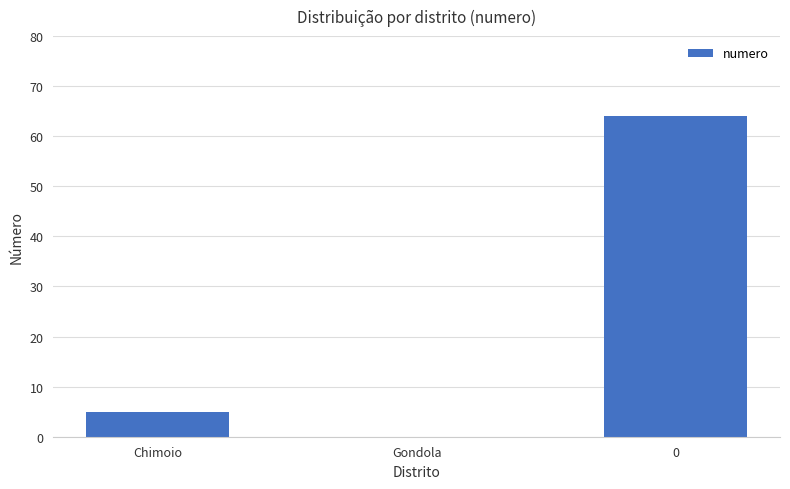

At which label is the value closest to 32?

Chimoio